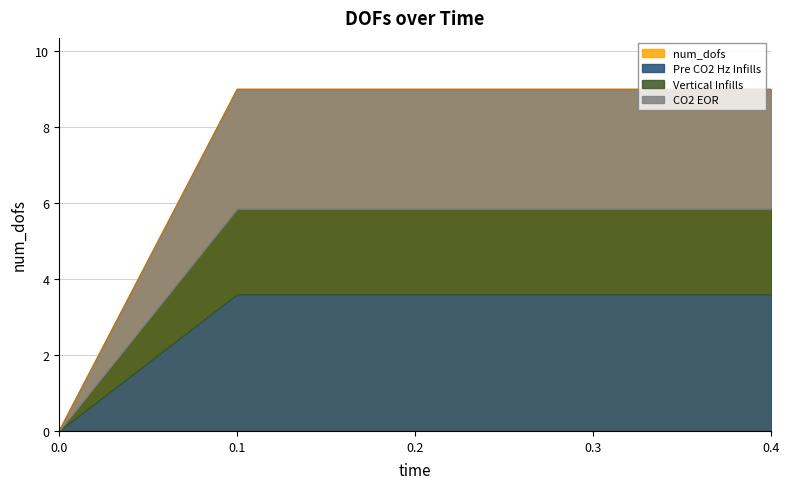

What is the average value?

7